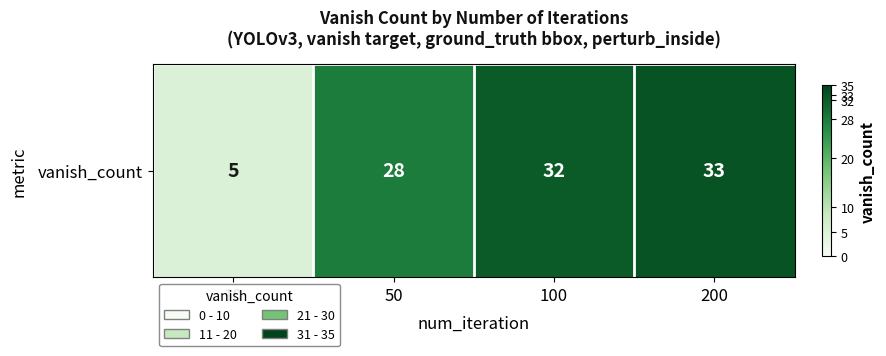

List the labels in order of value, smallest first.

10, 50, 100, 200